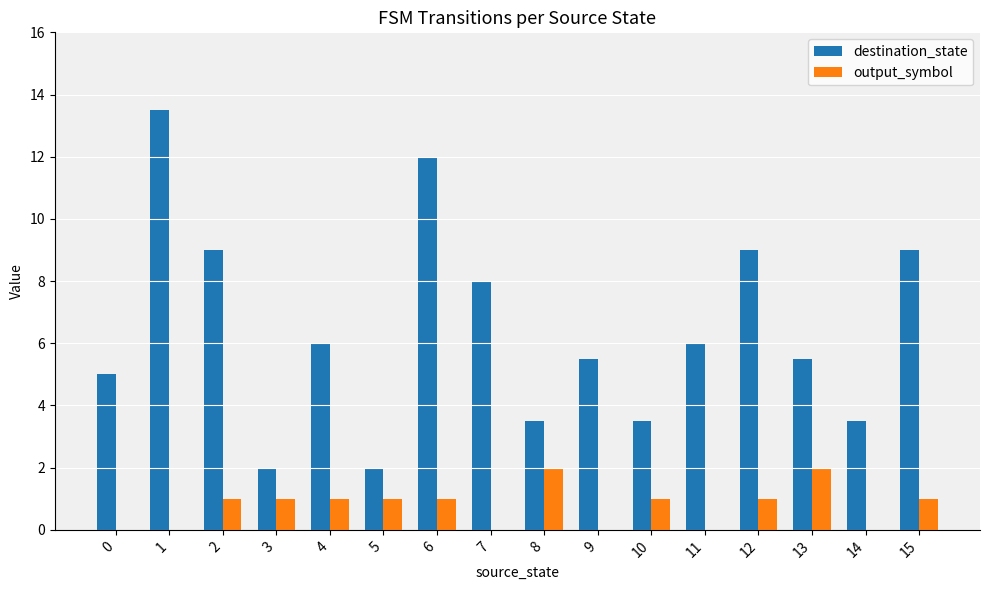

What is the sum of the destination_state values at 15 and 6?

21.0